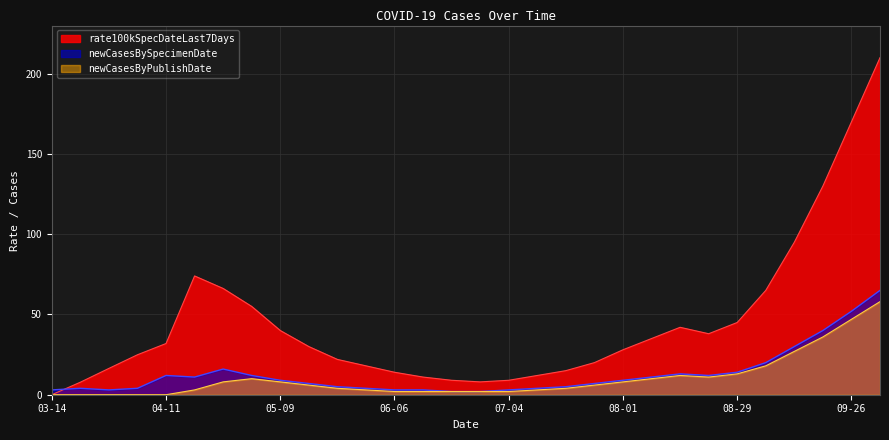

Is it true that rate100kSpecDateLast7Days equals 0.0 at 03-14?

True